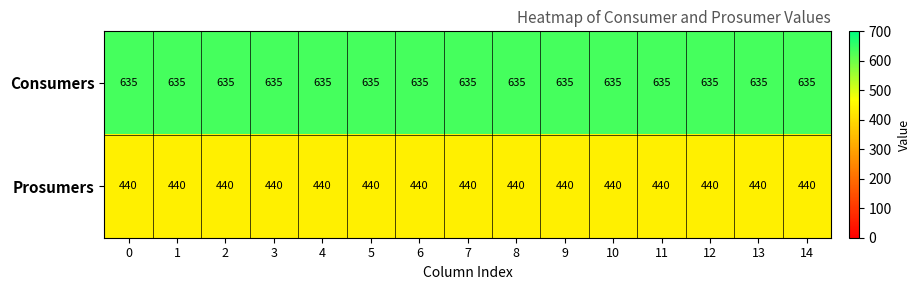

What is the difference between the highest and lowest values at 6?

195